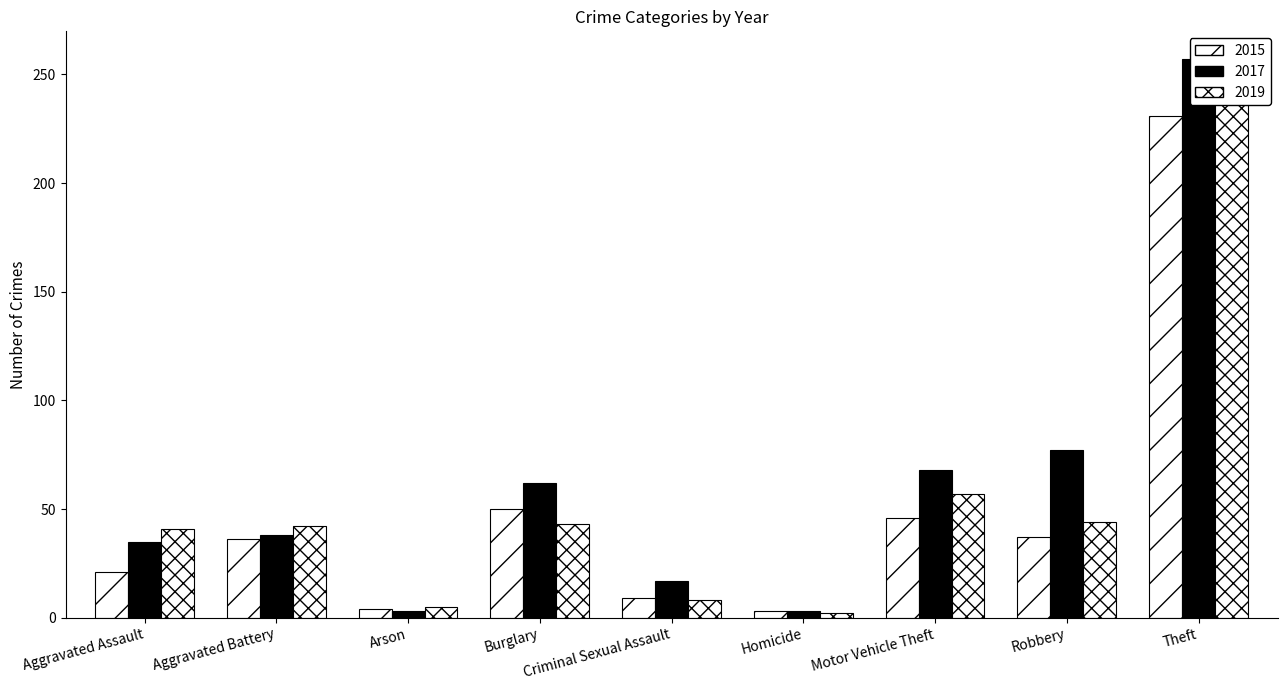

Rank the series at Criminal Sexual Assault from lowest to highest value.

2019, 2015, 2017